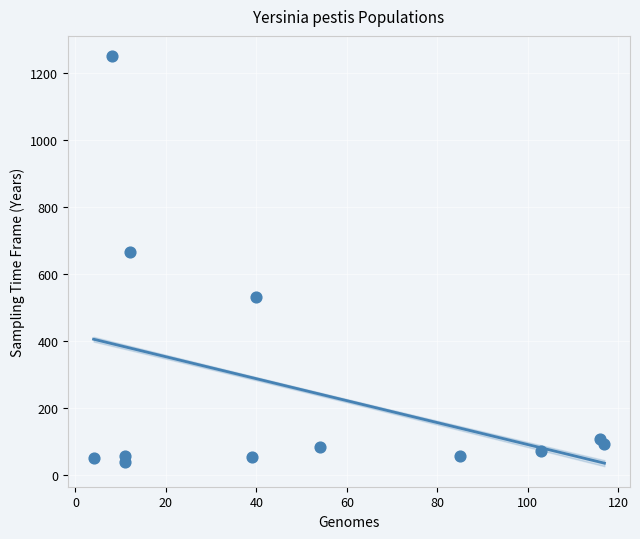

What is the range of X values (max minus min)?

113